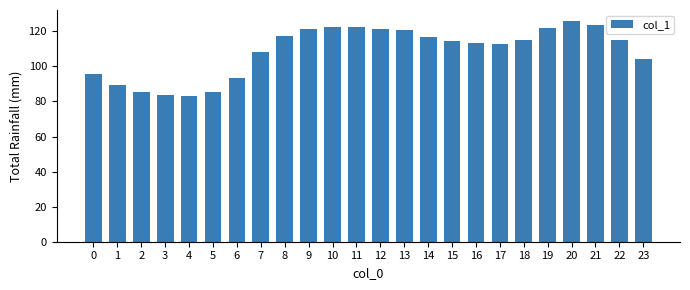

What is the value of the 24th bar from the left?

104.3